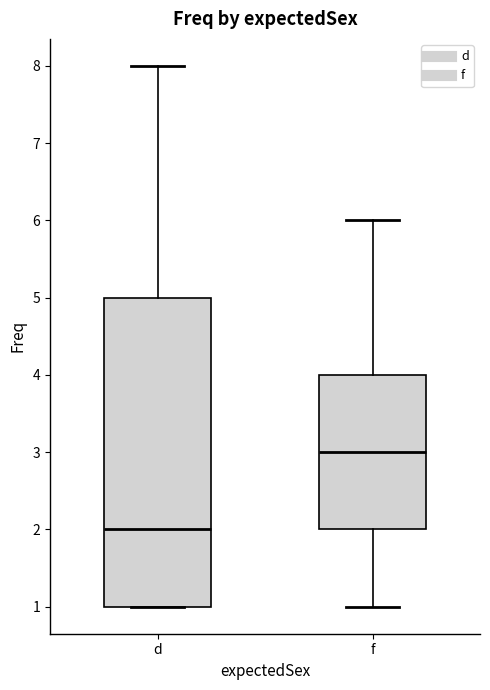

Which box has the highest median line?

f